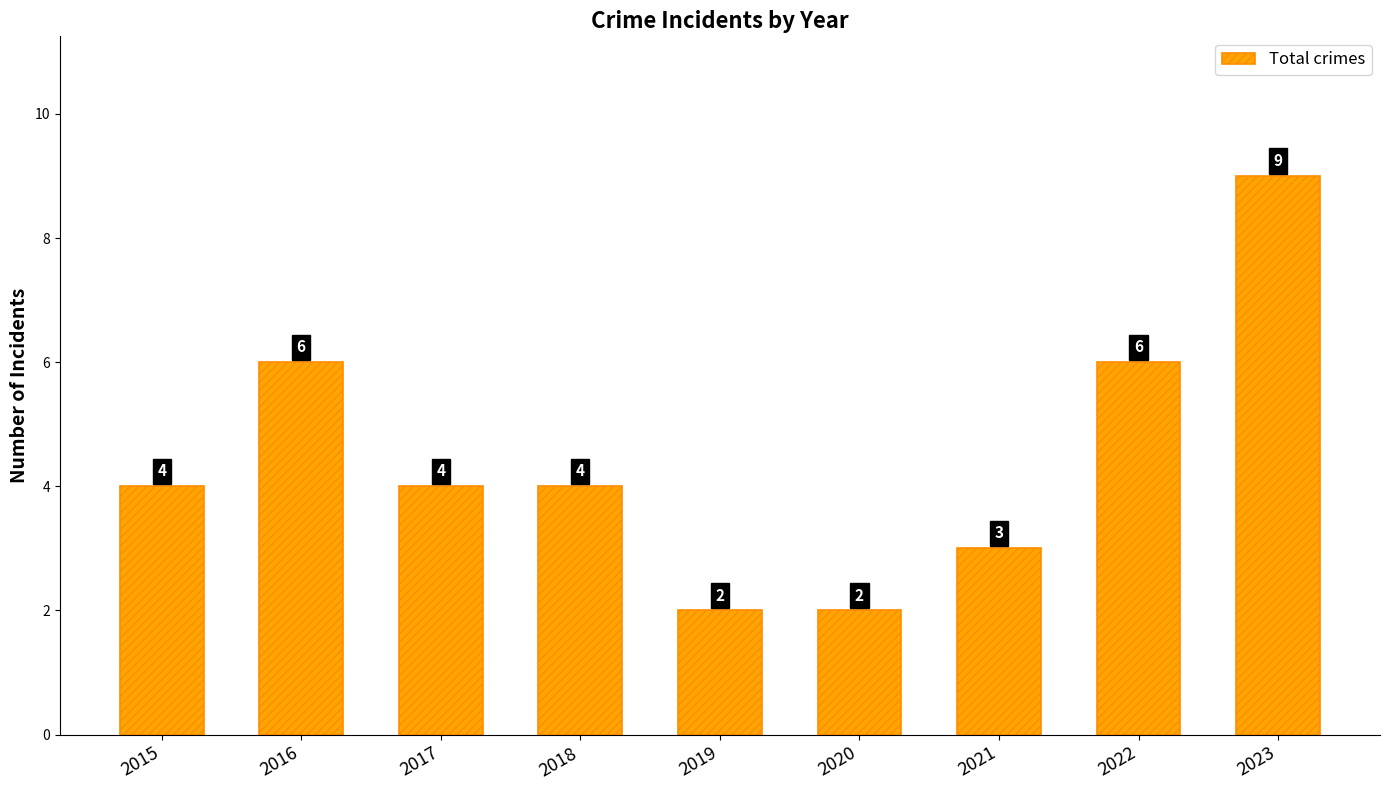

The value at 2018 is 3. True or false?

False